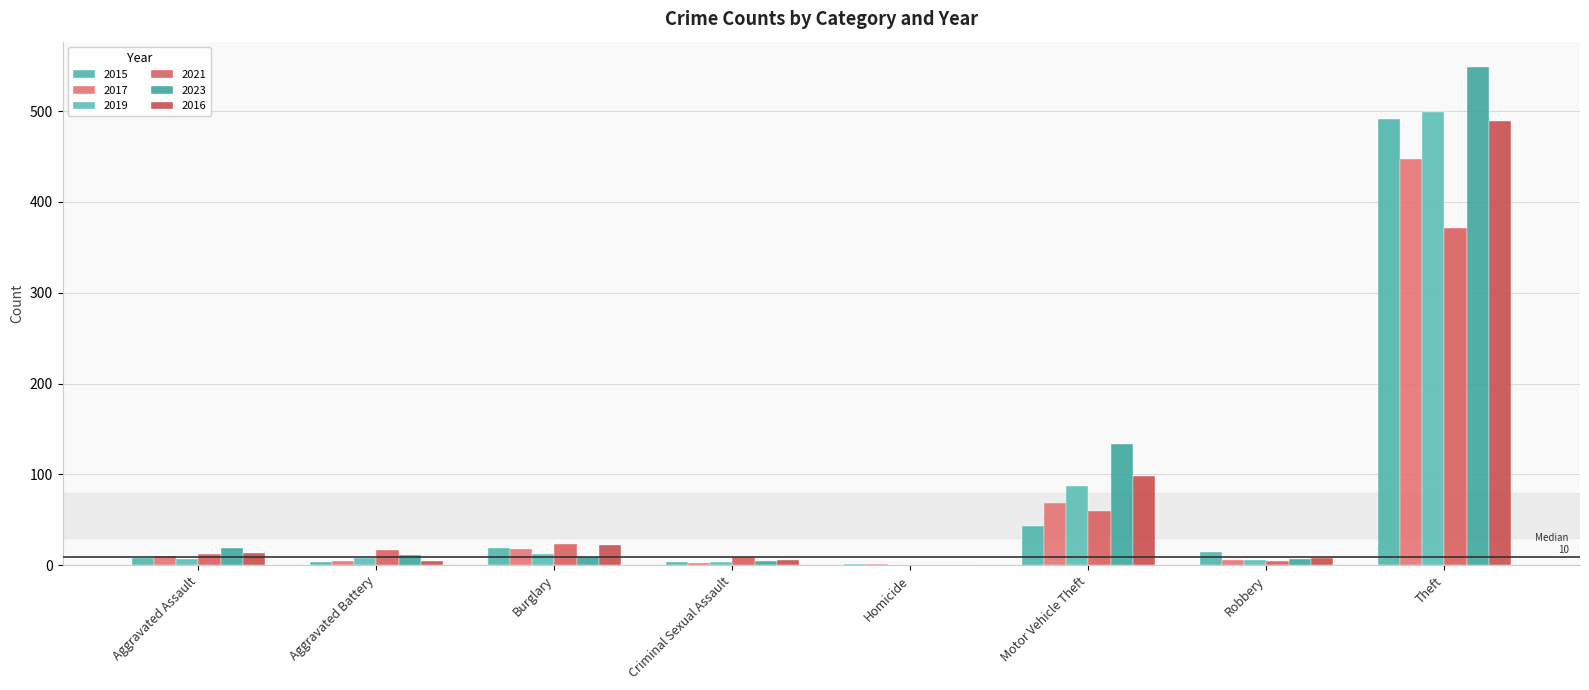

What is the difference between the maximum and minimum values in the 2017 series?

446